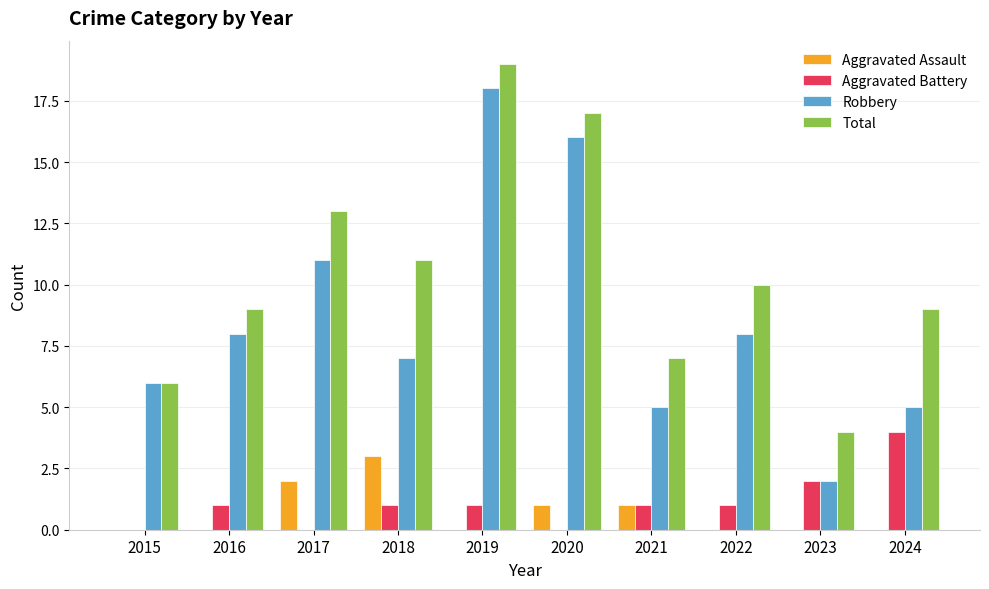

What is the spread (max minus min) of values at 2023?

4